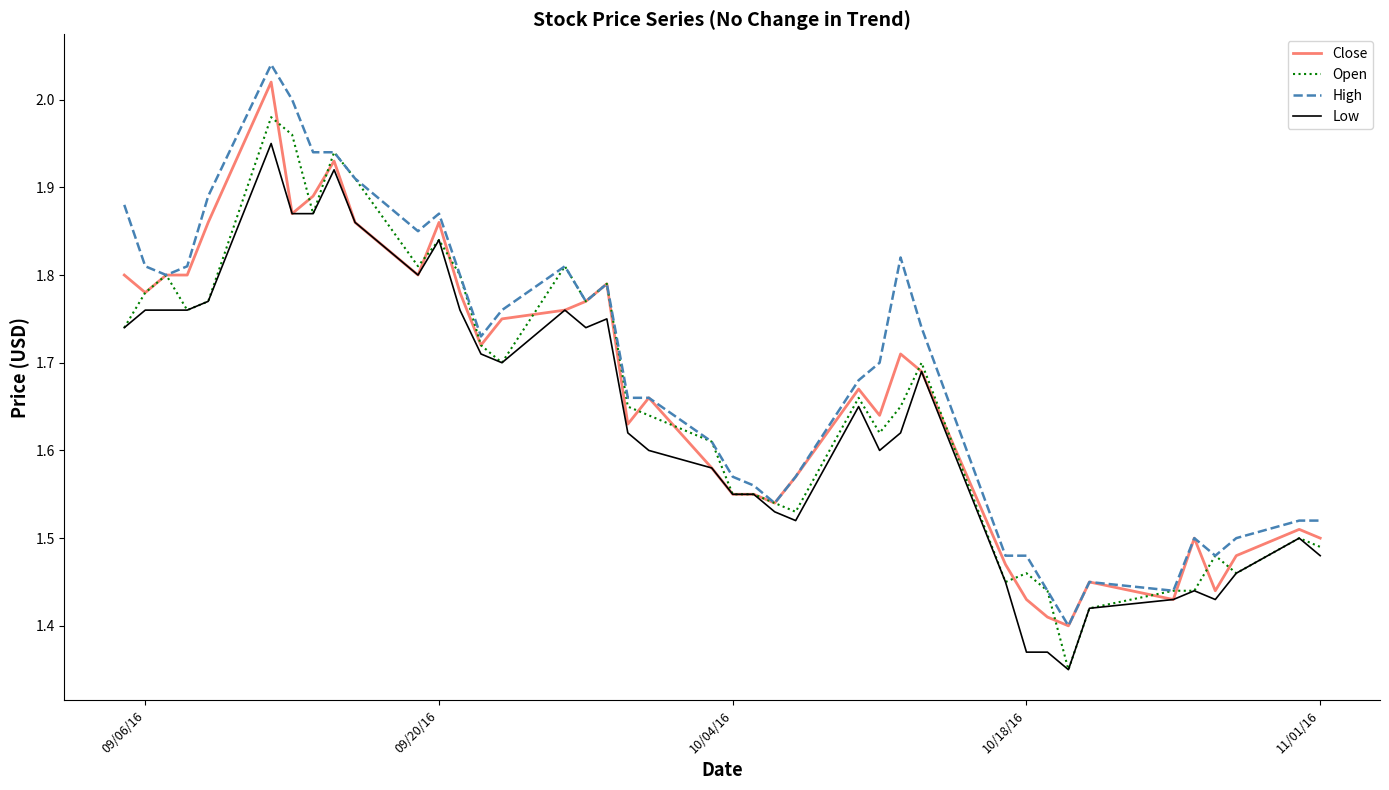

What is the average value of the Open series?

1.7